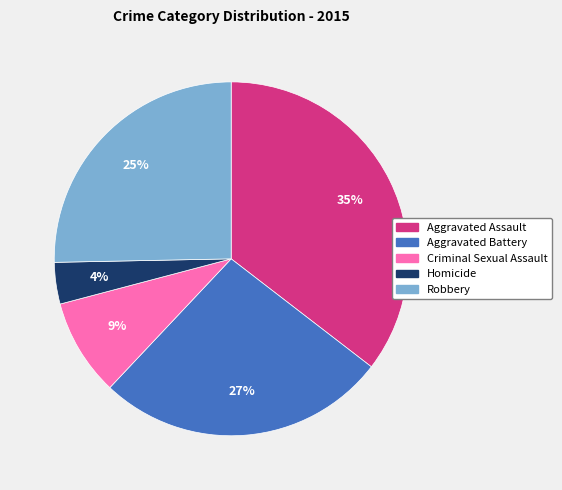

Rank the categories by value from lowest to highest.

Homicide, Criminal Sexual Assault, Robbery, Aggravated Battery, Aggravated Assault